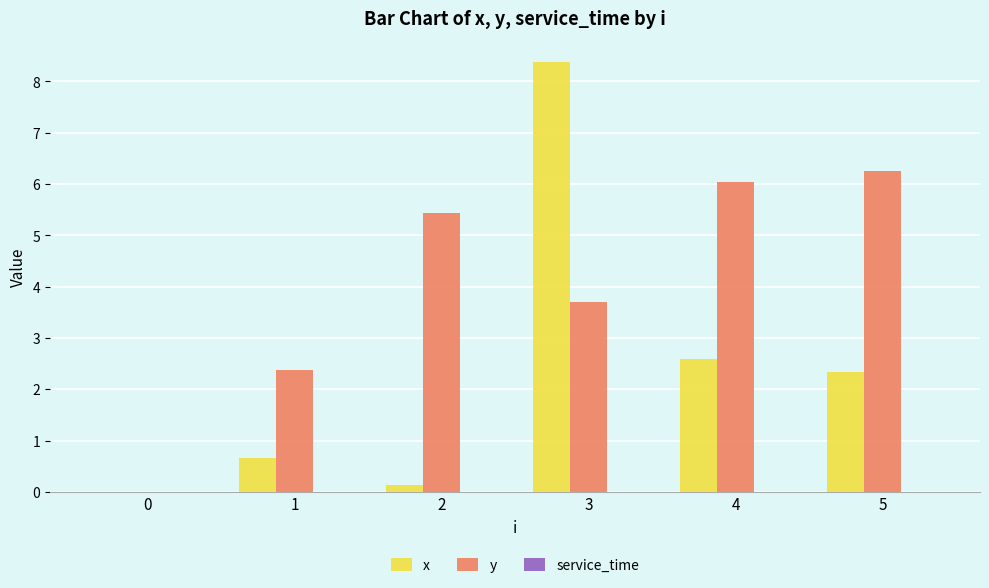

What is the total value across all series at 4?

8.6